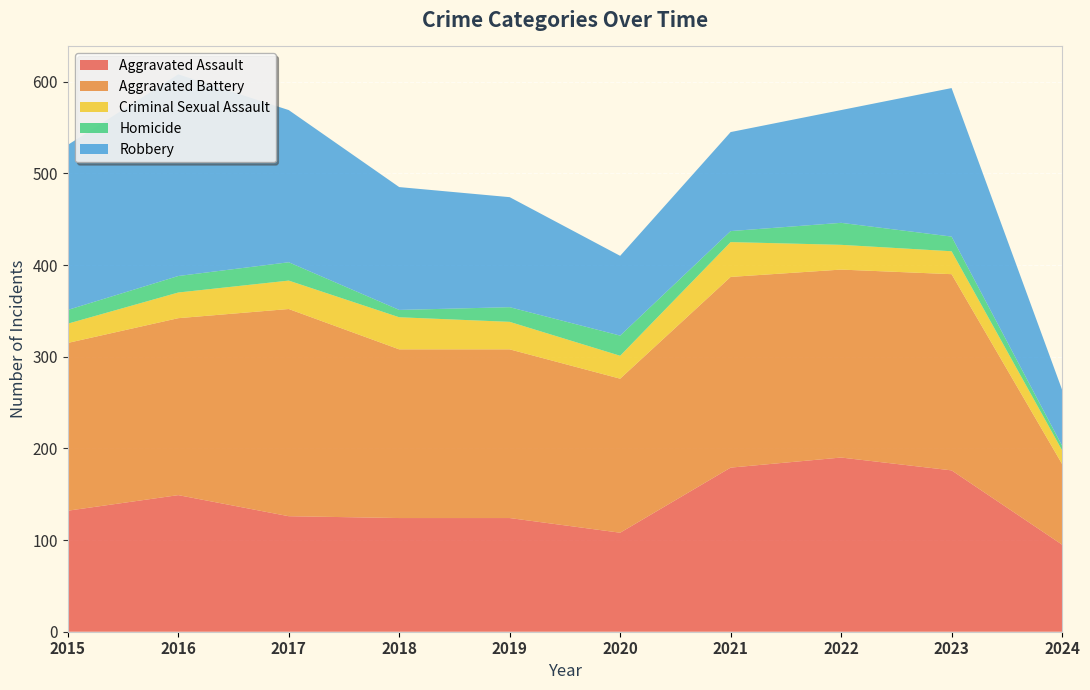

Reading right to left, transcribe all the data shown in this chart.

Aggravated Assault: 95	176	190	179	108	124	124	126	149	132
Aggravated Battery: 88	214	205	208	168	184	184	226	193	183
Criminal Sexual Assault: 15	25	27	38	25	30	35	31	28	21
Homicide: 5	16	24	12	22	16	8	20	18	15
Robbery: 61	162	123	108	87	120	134	166	220	180